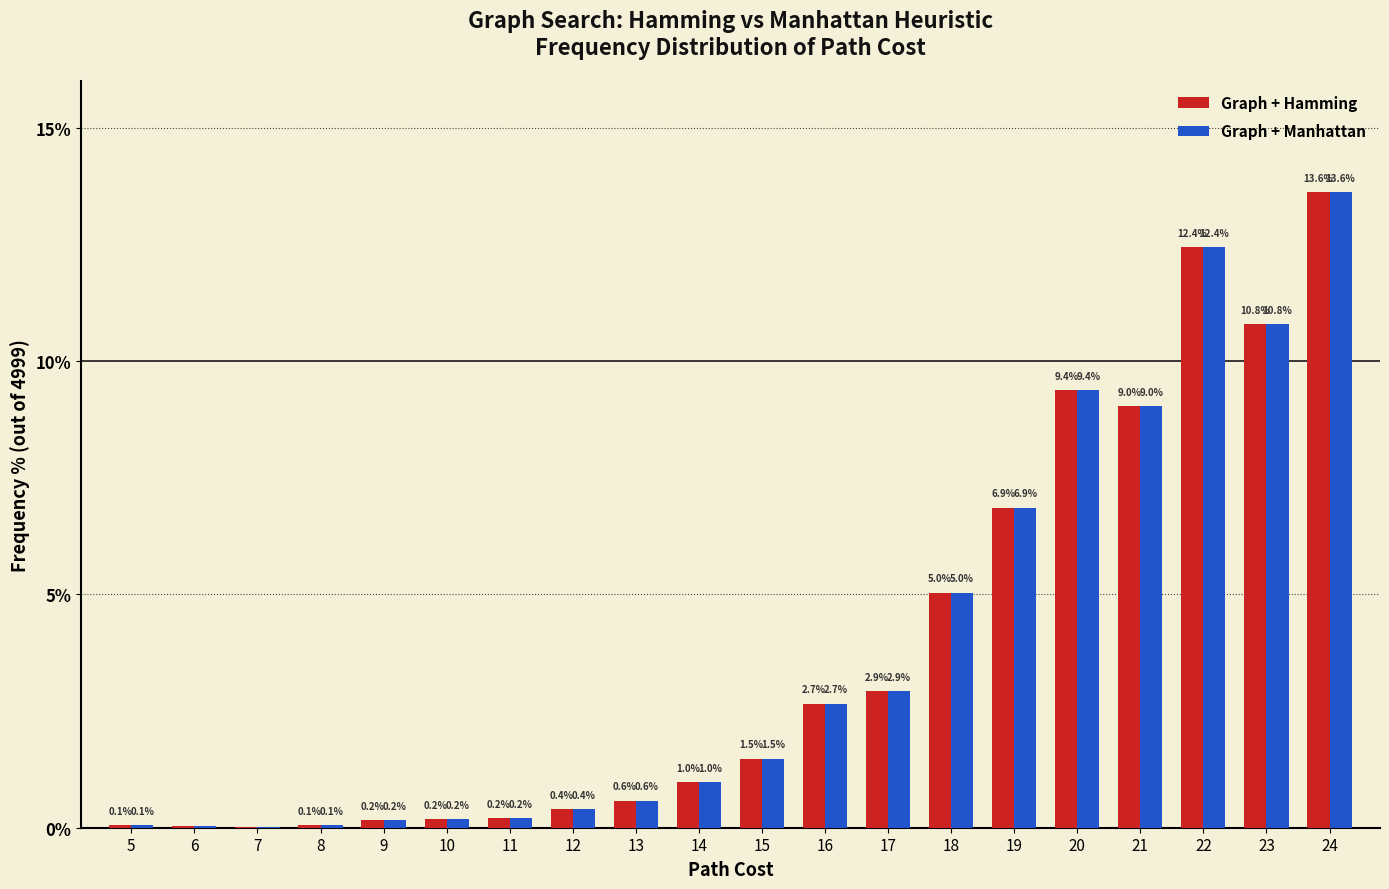

What is the total value across all series at 19?

13.7